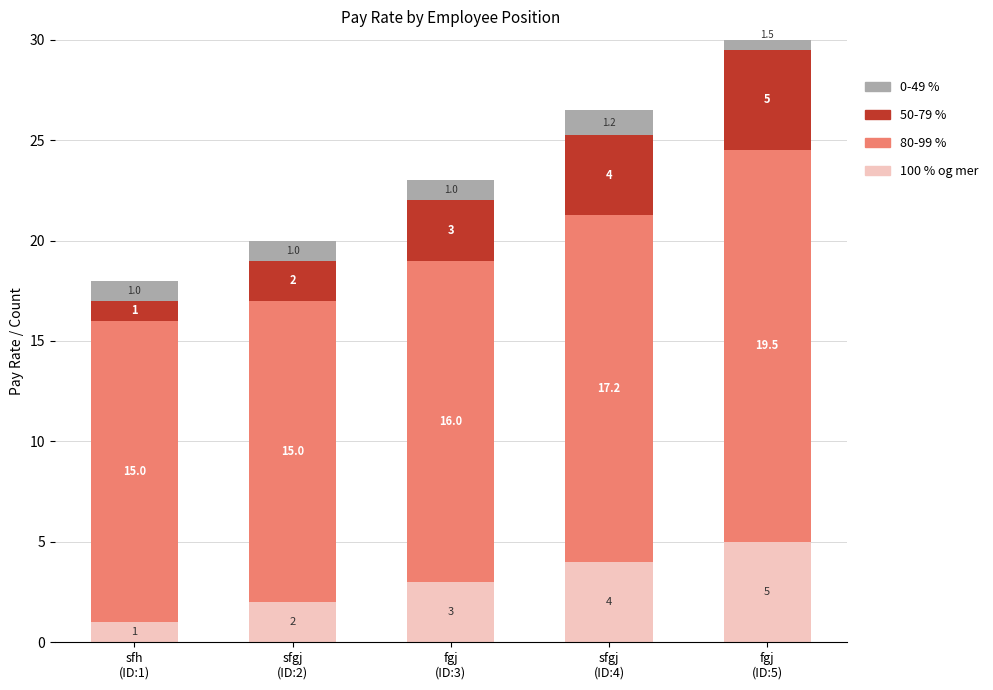

Is the value of 0-49% at sfgj
(ID:2) greater than the value of 80-99% at fgj
(ID:5)?

No